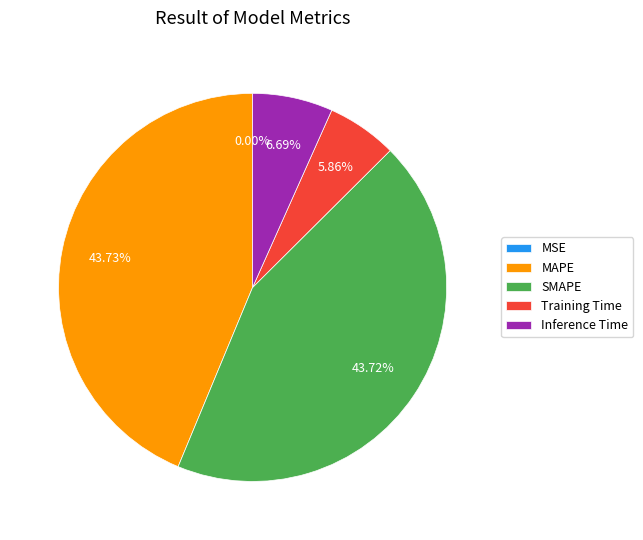

Which has a higher value, Inference Time or Training Time?

Inference Time